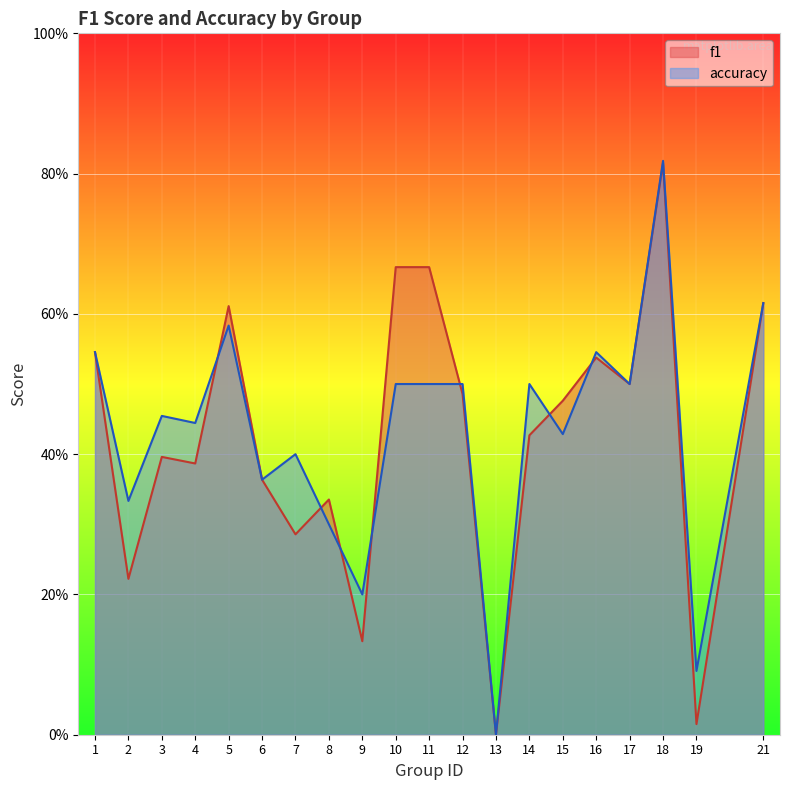

How many lines are shown in the chart?

2